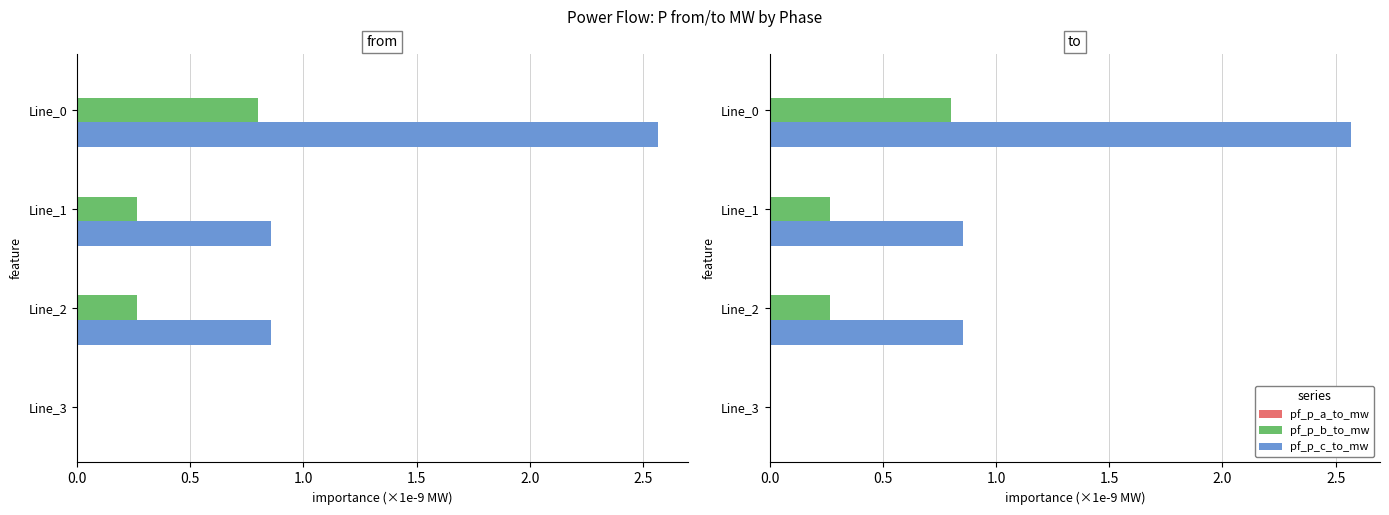

What is the maximum value for pf_p_b_to_mw?

0.8